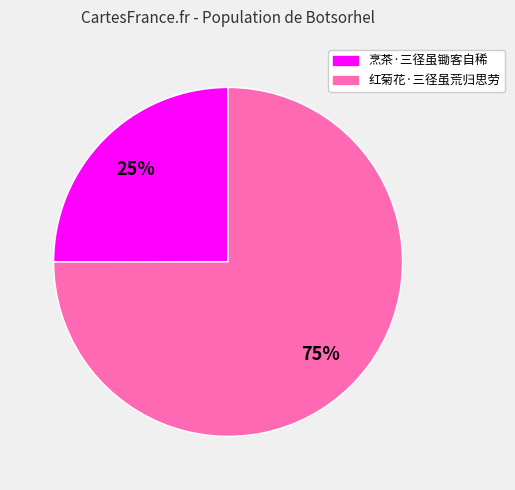

Which has a higher value, 烹茶·三径虽锄客自稀 or 红菊花·三径虽荒归思劳?

红菊花·三径虽荒归思劳